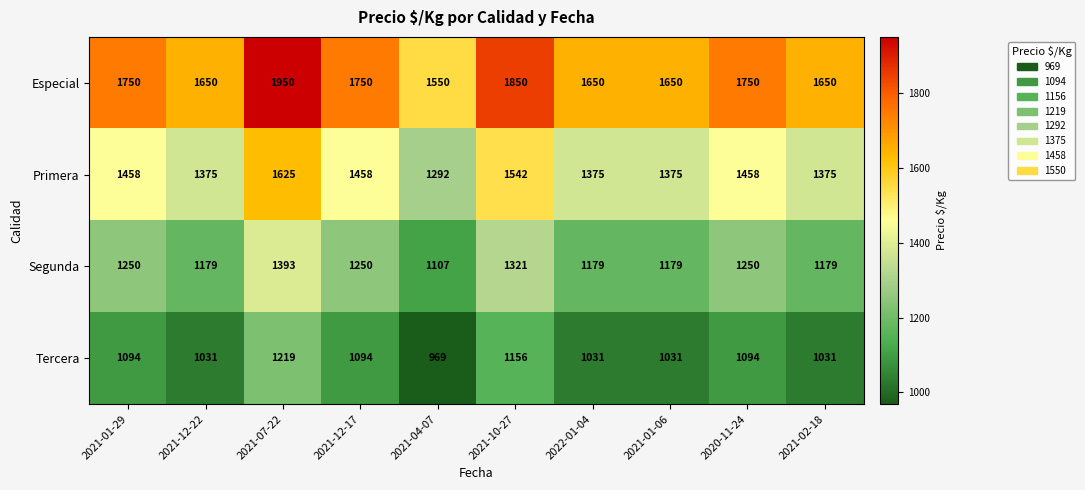

What is the difference between the maximum and minimum values in the Primera series?

333